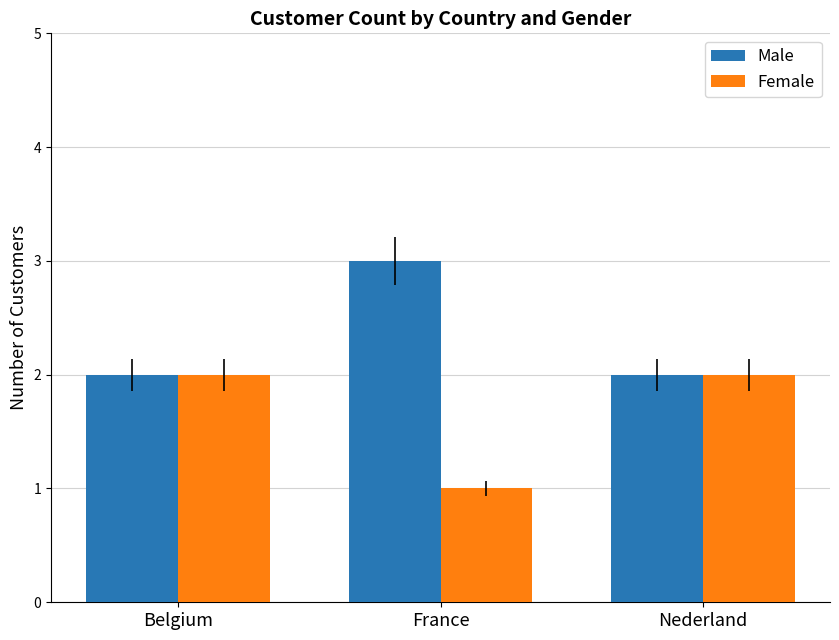

True or false: Female has a value of 1 at France.

True